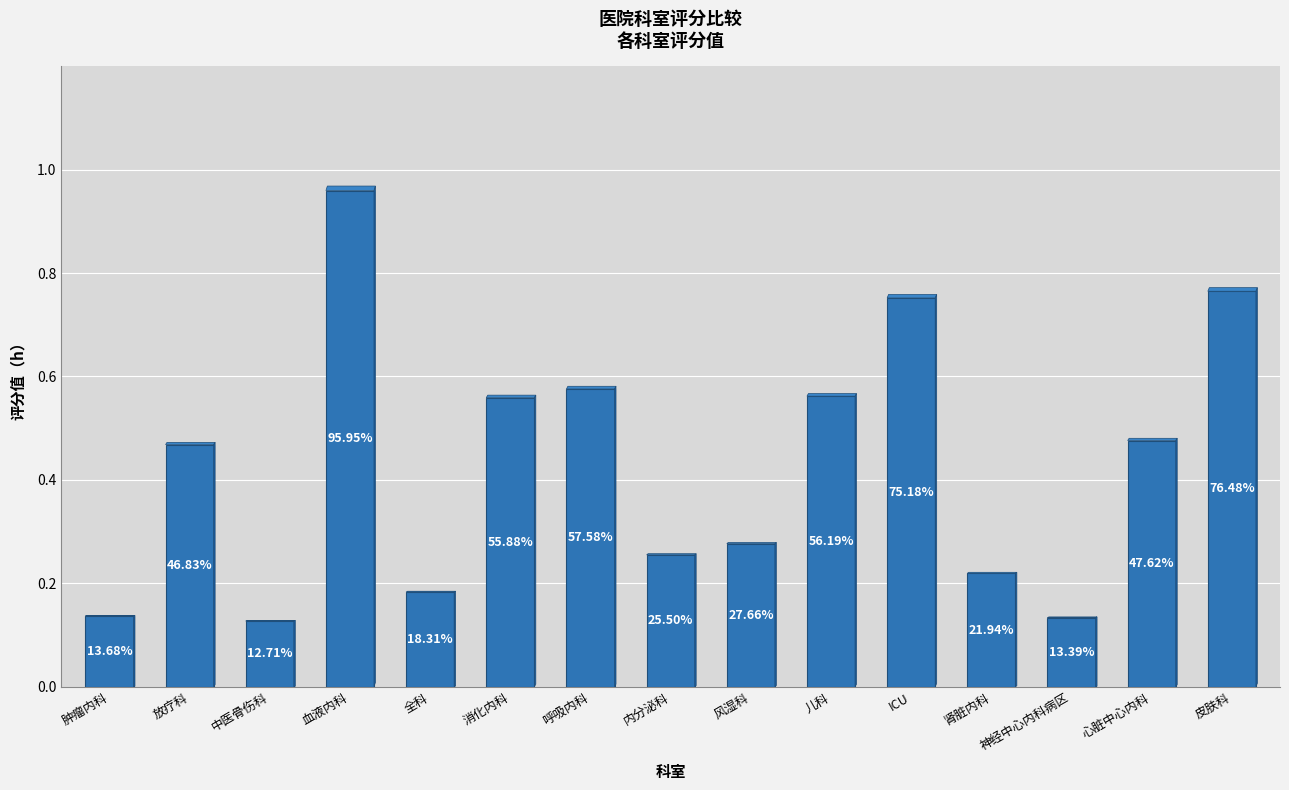

Does the chart contain any negative values?

No